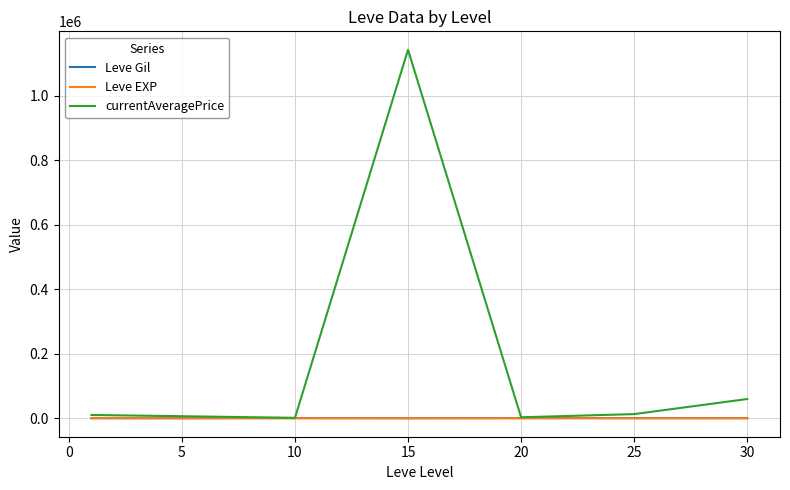

What is the maximum value for currentAveragePrice?

1142406.2